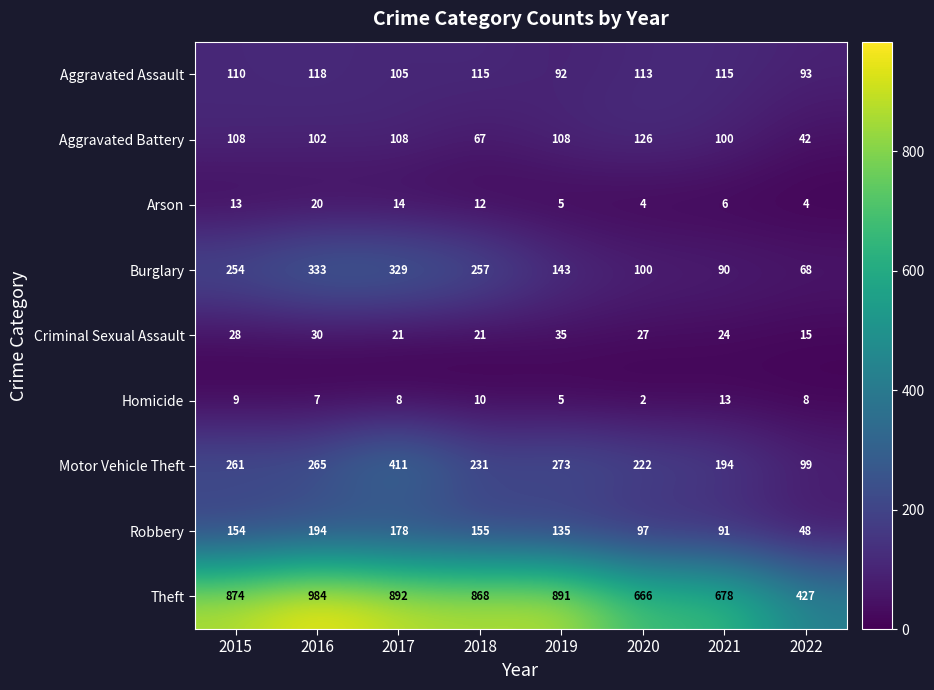

What is the average value of the Aggravated Battery series?

95